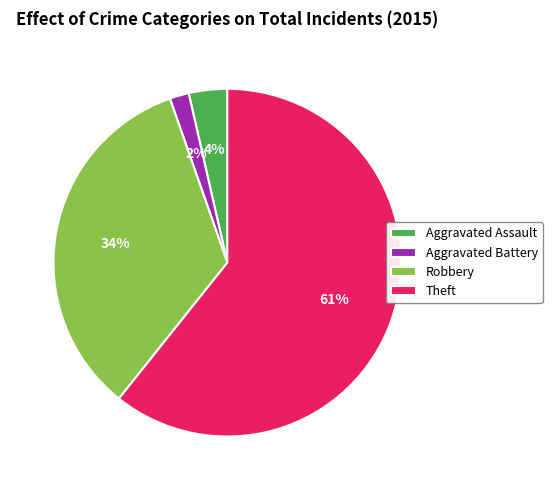

What percentage is the Robbery slice, to the nearest percent?

34%